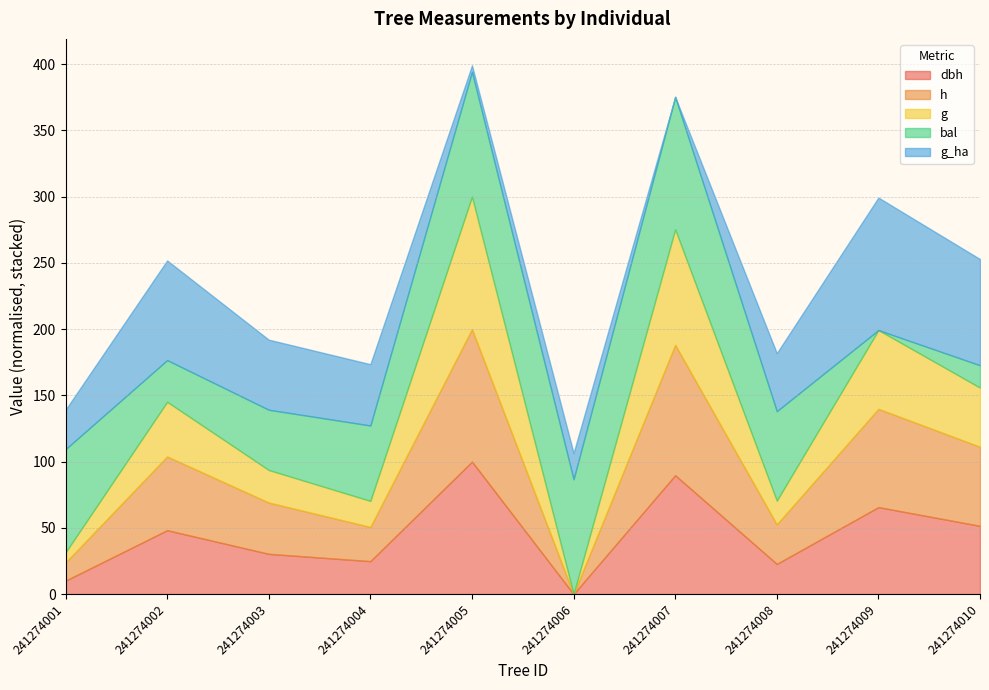

At which label does h reach its peak?

241274005